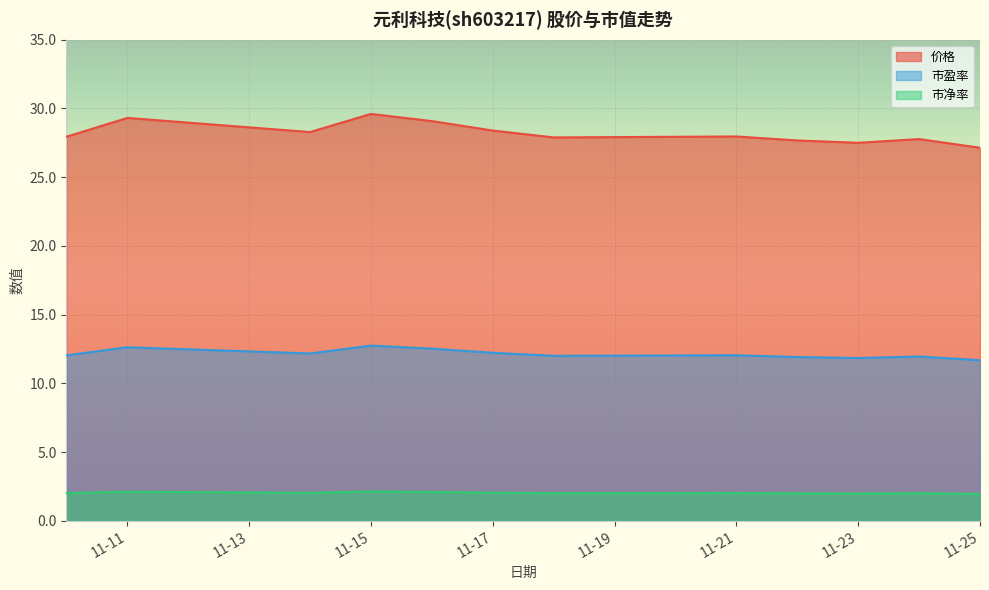

What is the average value of the 市净率 series?

2.0